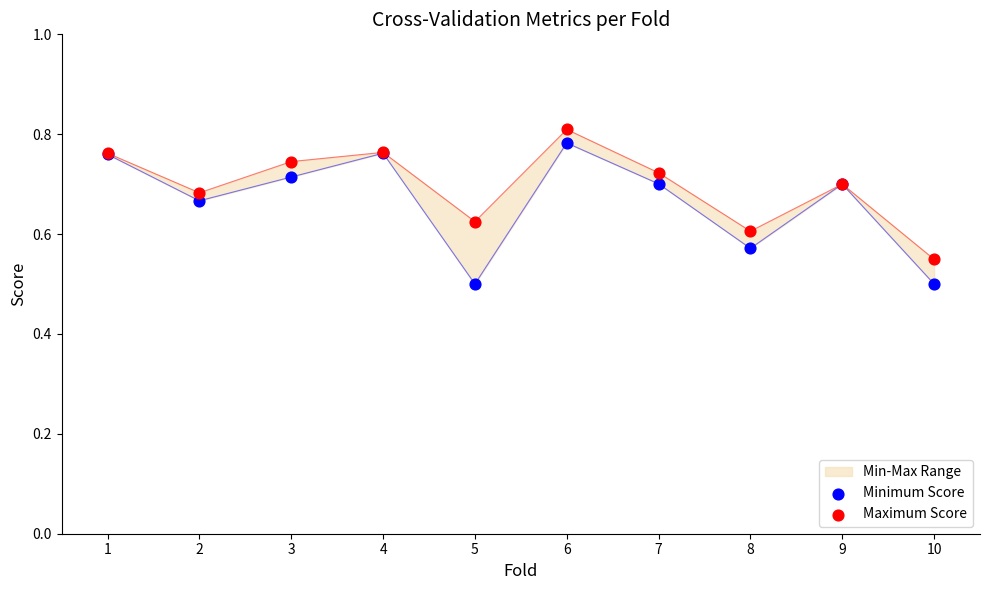

Which series has the largest total across all categories?

Maximum Score